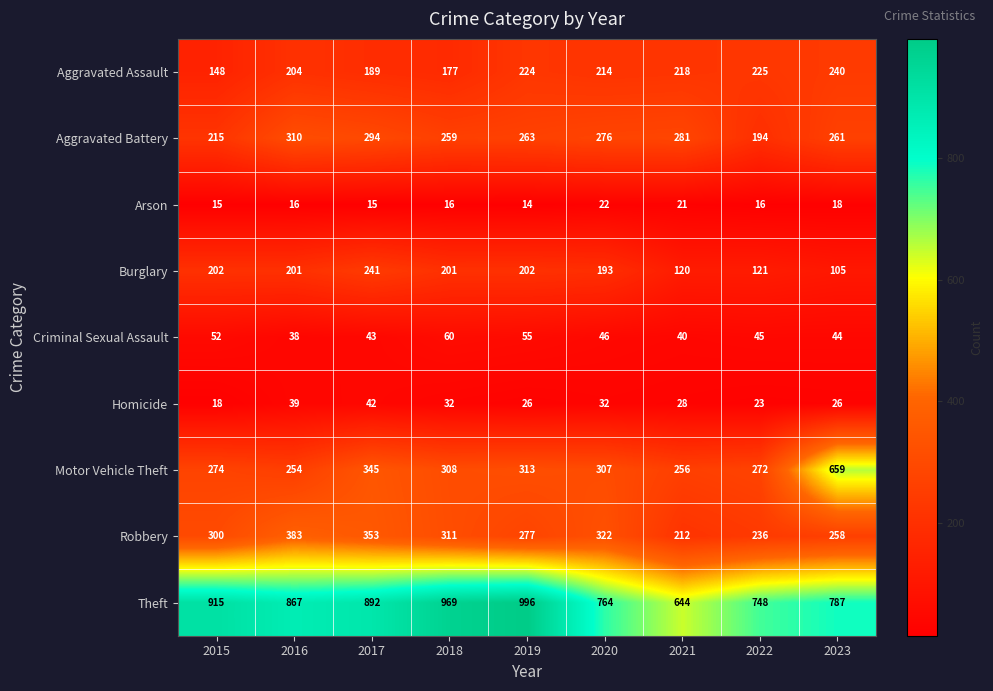

True or false: Criminal Sexual Assault has a value of 38 at 2016.

True